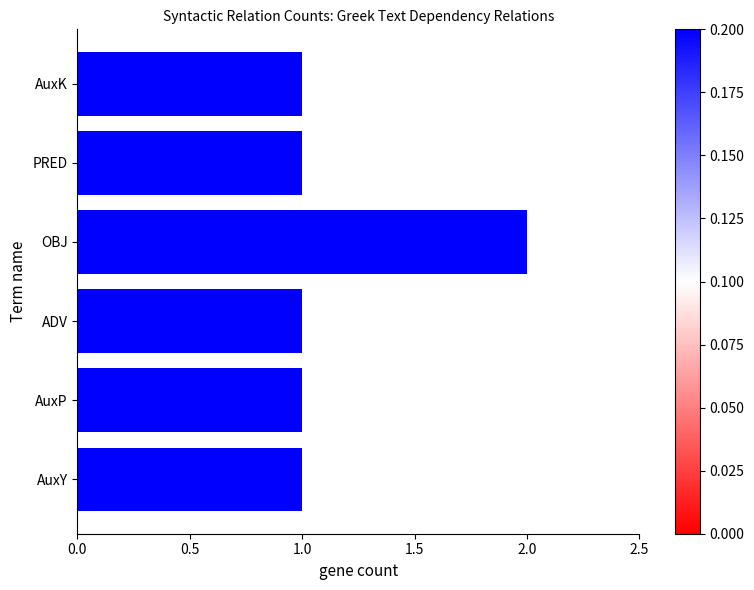

Reading bottom to top, transcribe all the data shown in this chart.

AuxY=1	AuxP=1	ADV=1	OBJ=2	PRED=1	AuxK=1